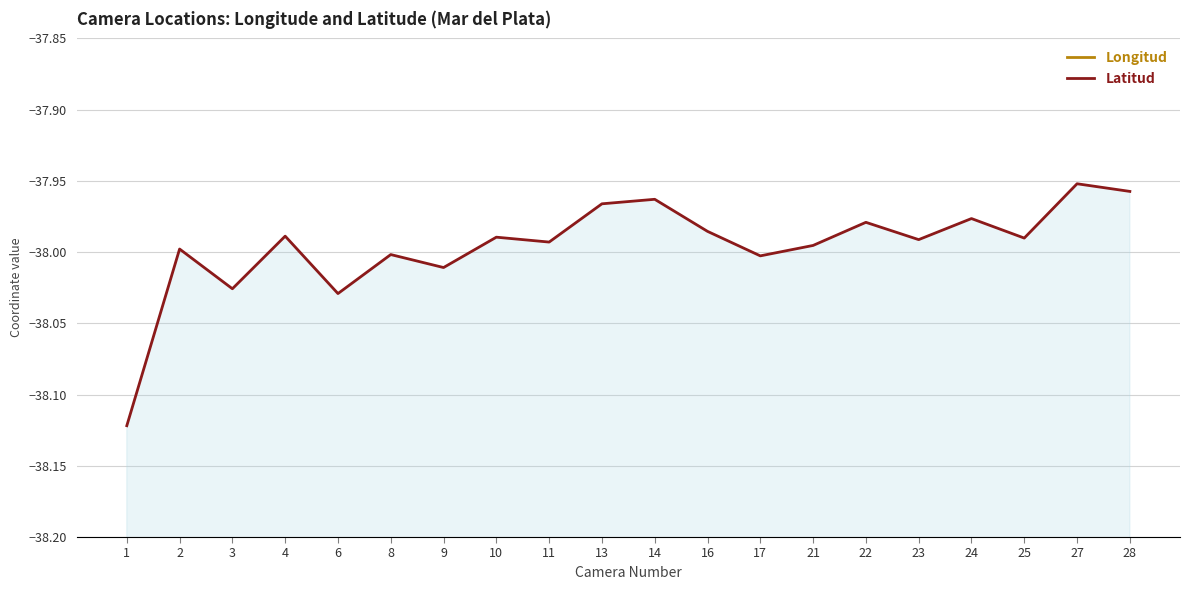

True or false: Latitud has more than 0 points higher than both neighbors.

True